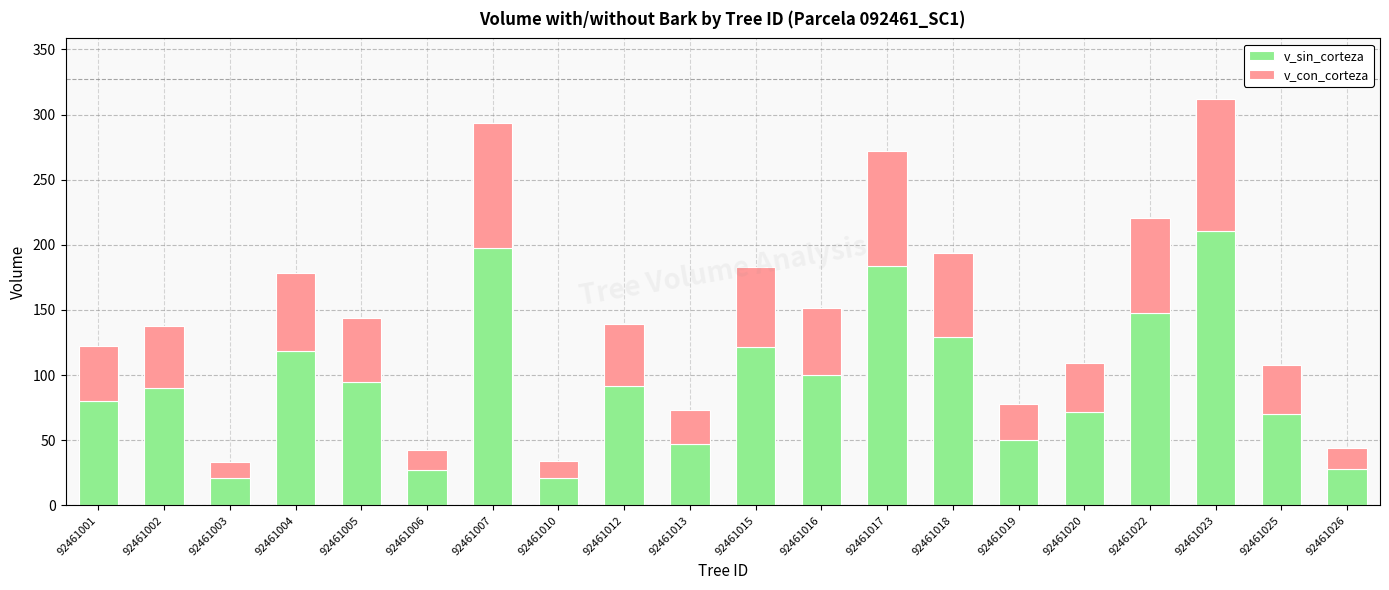

What is the maximum value for v_sin_corteza?

210.8